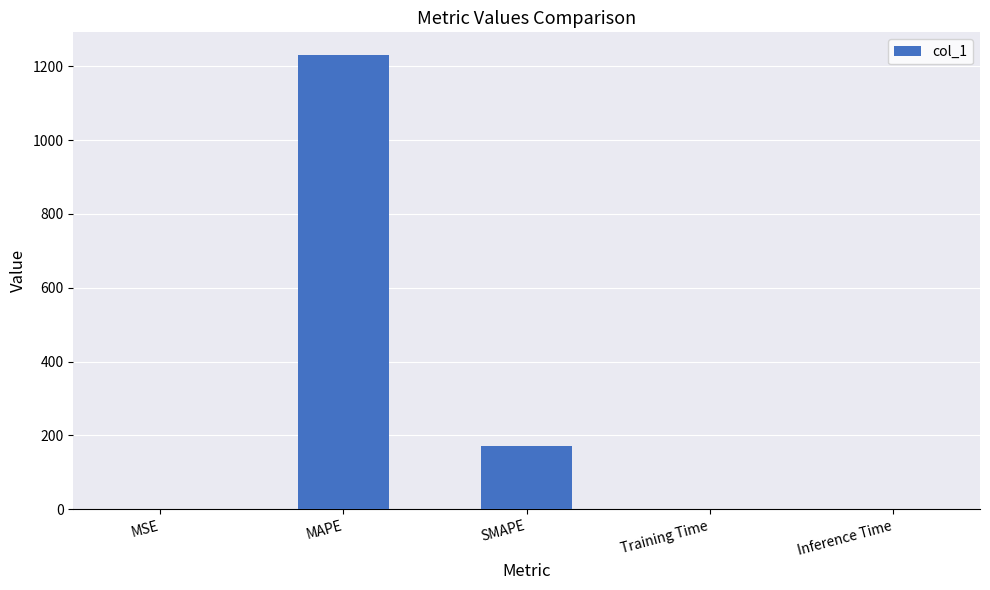

Which has a higher value, MAPE or Inference Time?

MAPE